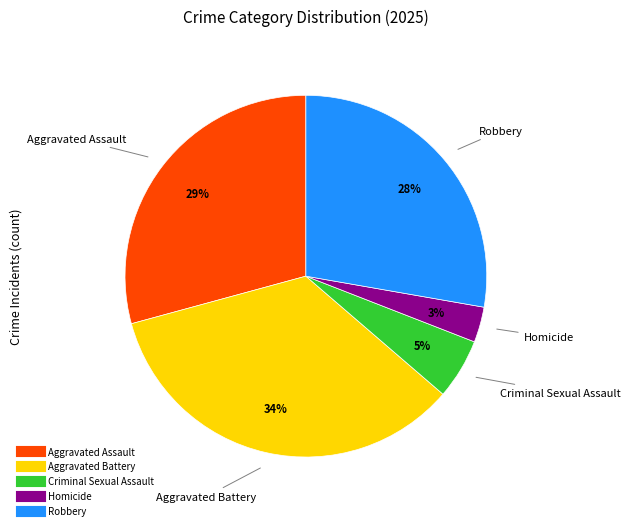

Count the number of slices in the pie.

5